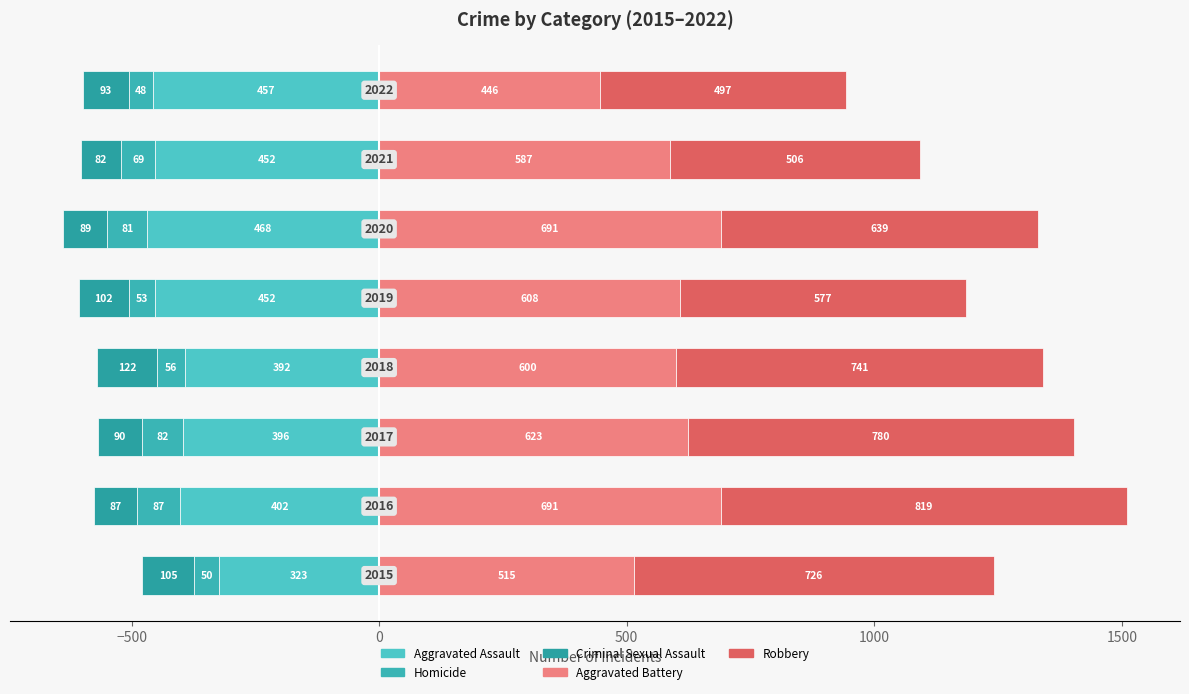

What is the difference between the Homicide values at 1000 and 0?

29